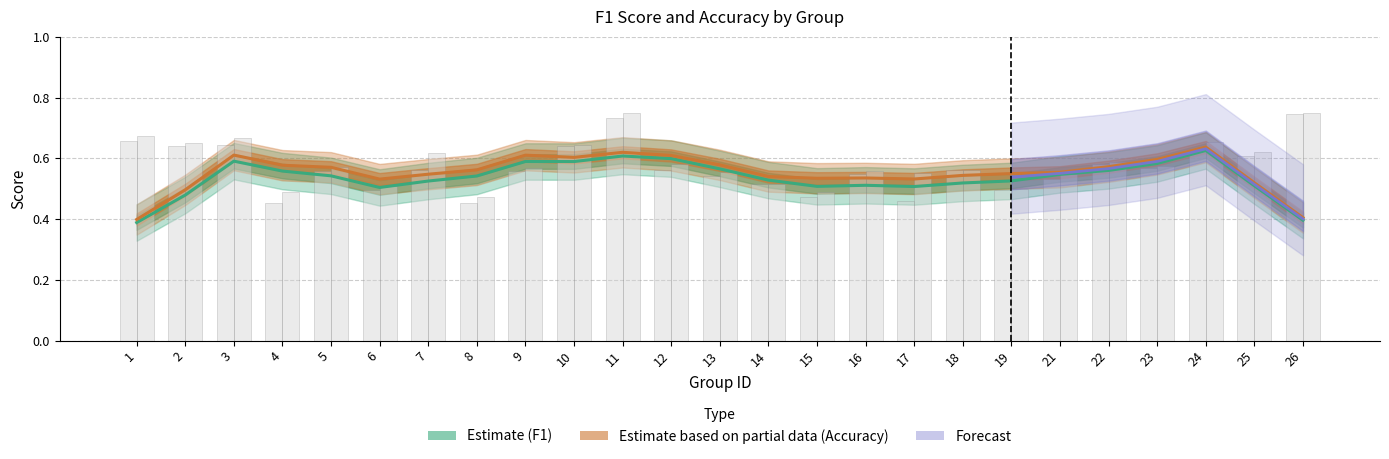

What is the value of the F1 Score (Estimate) bar at the 15th from the left?

0.5